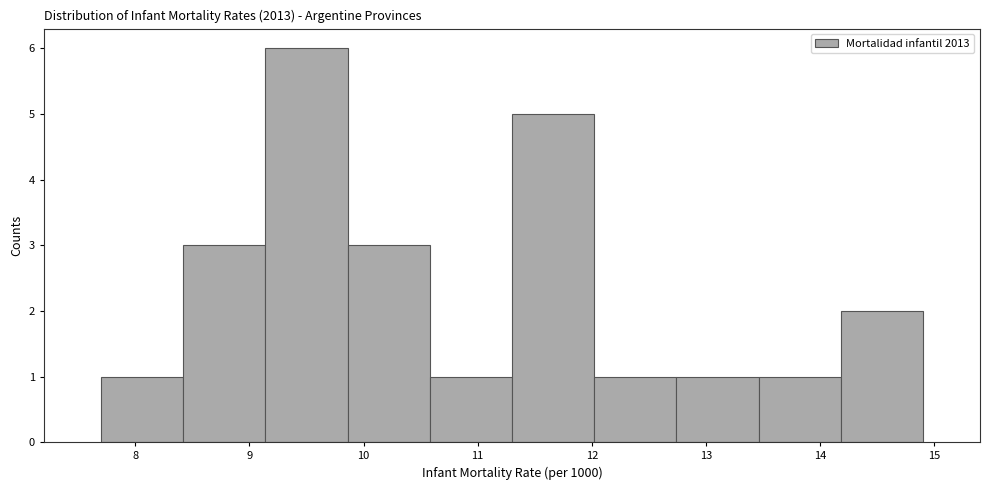

Reading left to right, transcribe this chart: for each bar, give the range it covers on the x-axis and its height. Neither the bar edges nor the heights are printed on the chart, so give them approximately, as read against the axes.

7.70 to 8.42: 1
8.42 to 9.14: 3
9.14 to 9.86: 6
9.86 to 10.58: 3
10.58 to 11.30: 1
11.30 to 12.02: 5
12.02 to 12.74: 1
12.74 to 13.46: 1
13.46 to 14.18: 1
14.18 to 14.90: 2